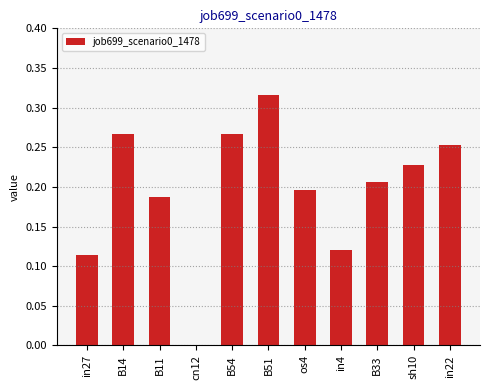

Between B51 and B33, which is larger?

B51